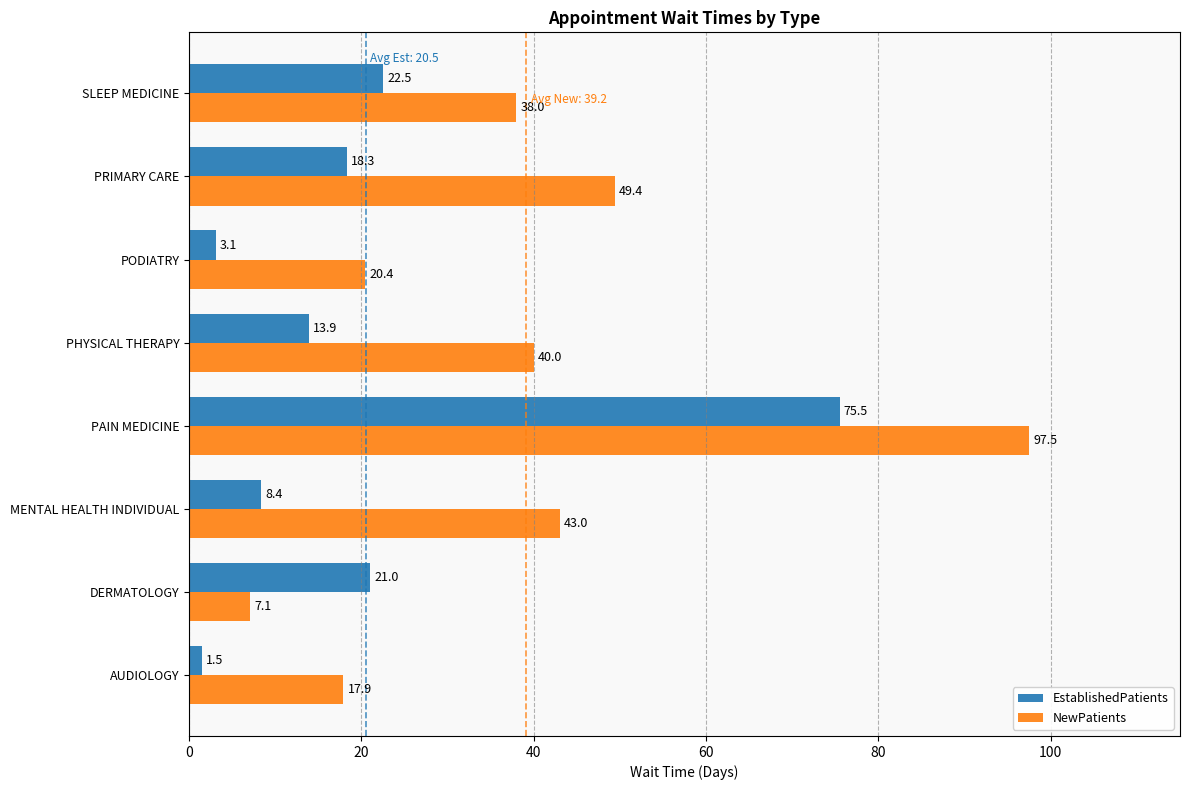

Which series has the largest range (max minus min)?

NewPatients